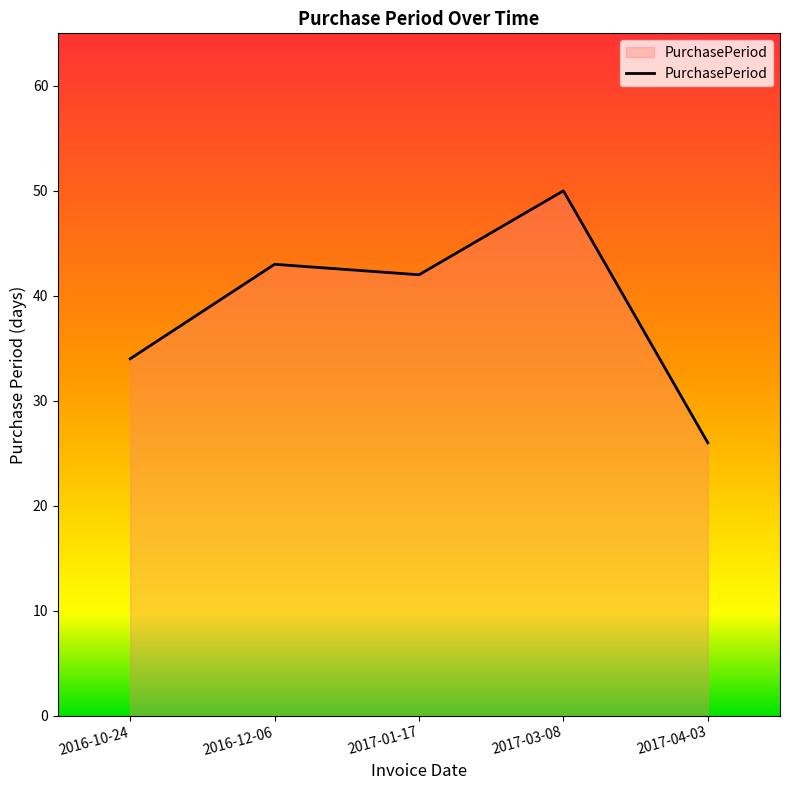

Is it true that the value at 2016-12-06 is 43?

True